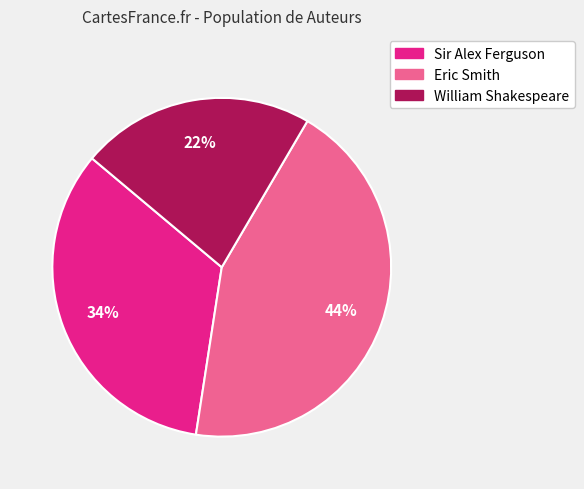

Between Eric Smith and William Shakespeare, which is larger?

Eric Smith